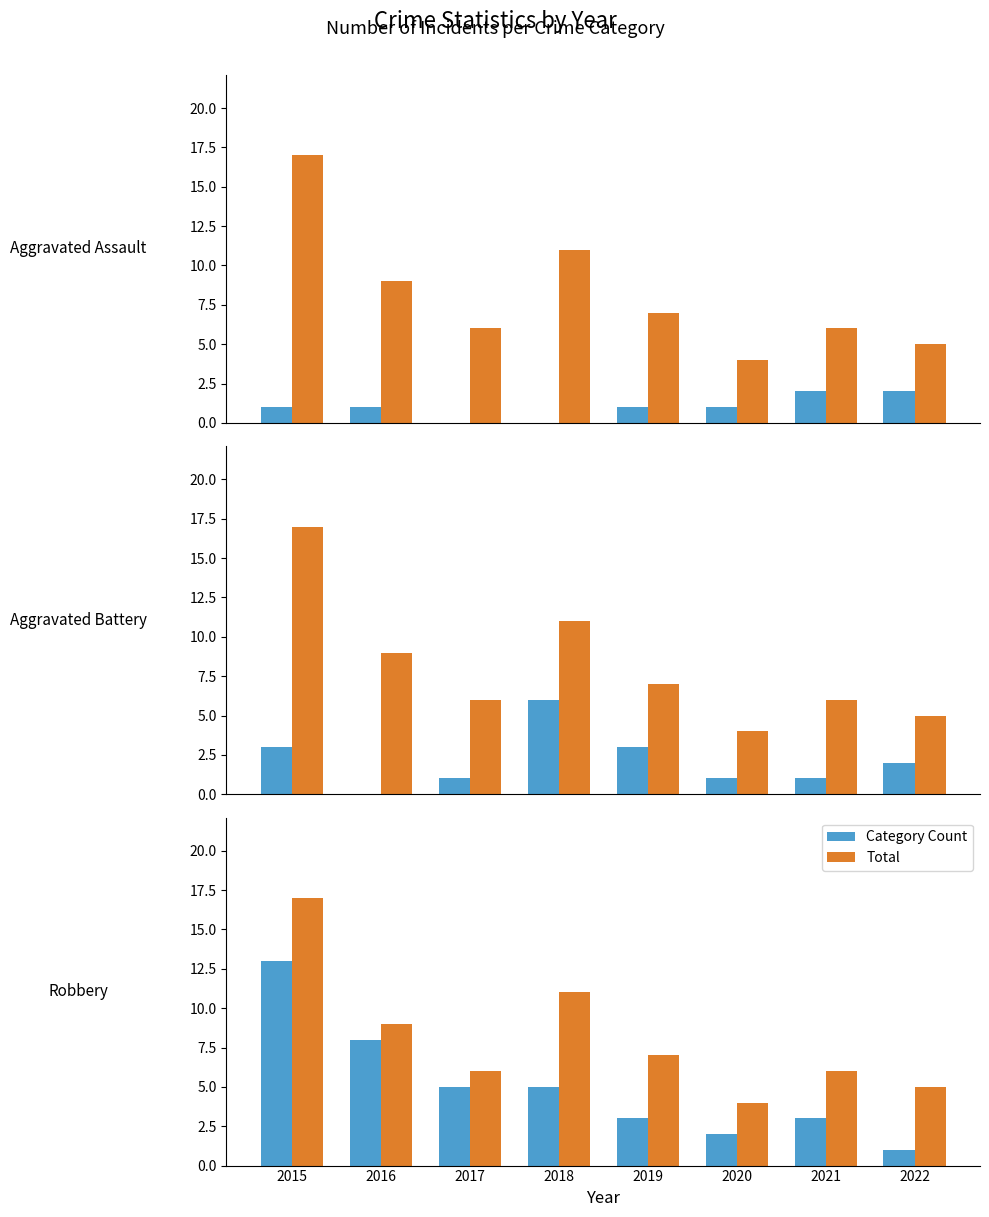

What is the lowest value of the Total series?

4